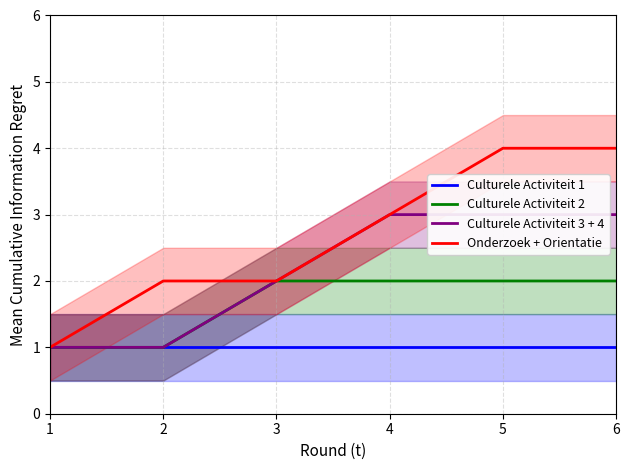

What is the difference between the second highest and second lowest values in the Onderzoek + Orientatie series?

2